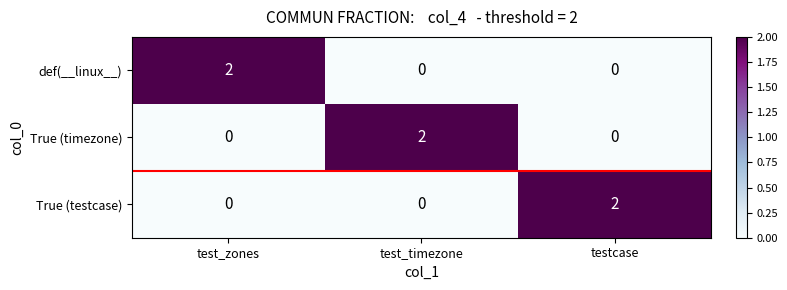

Reading left to right, what are all the values shown in this chart?

def(__linux__): 2	0	0
True (timezone): 0	2	0
True (testcase): 0	0	2